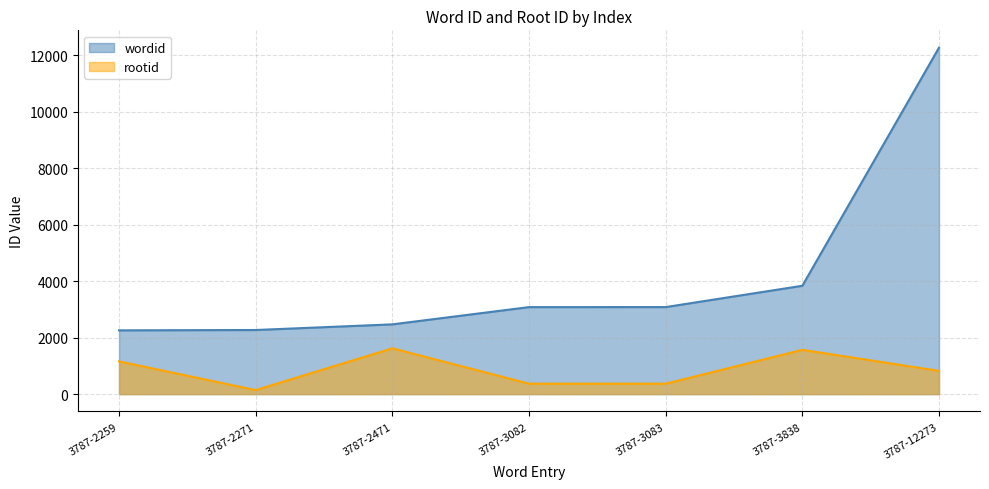

Where is rootid nearest to the value 882?

3787-12273